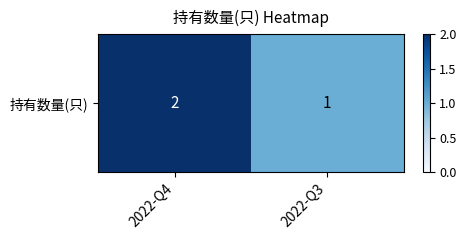

What is the difference between the values at 2022-Q4 and 2022-Q3?

1